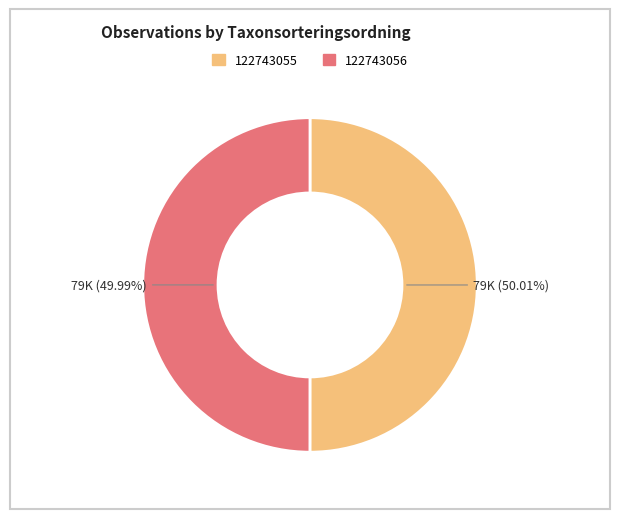

True or false: 122743055 accounts for 50% of the total.

True